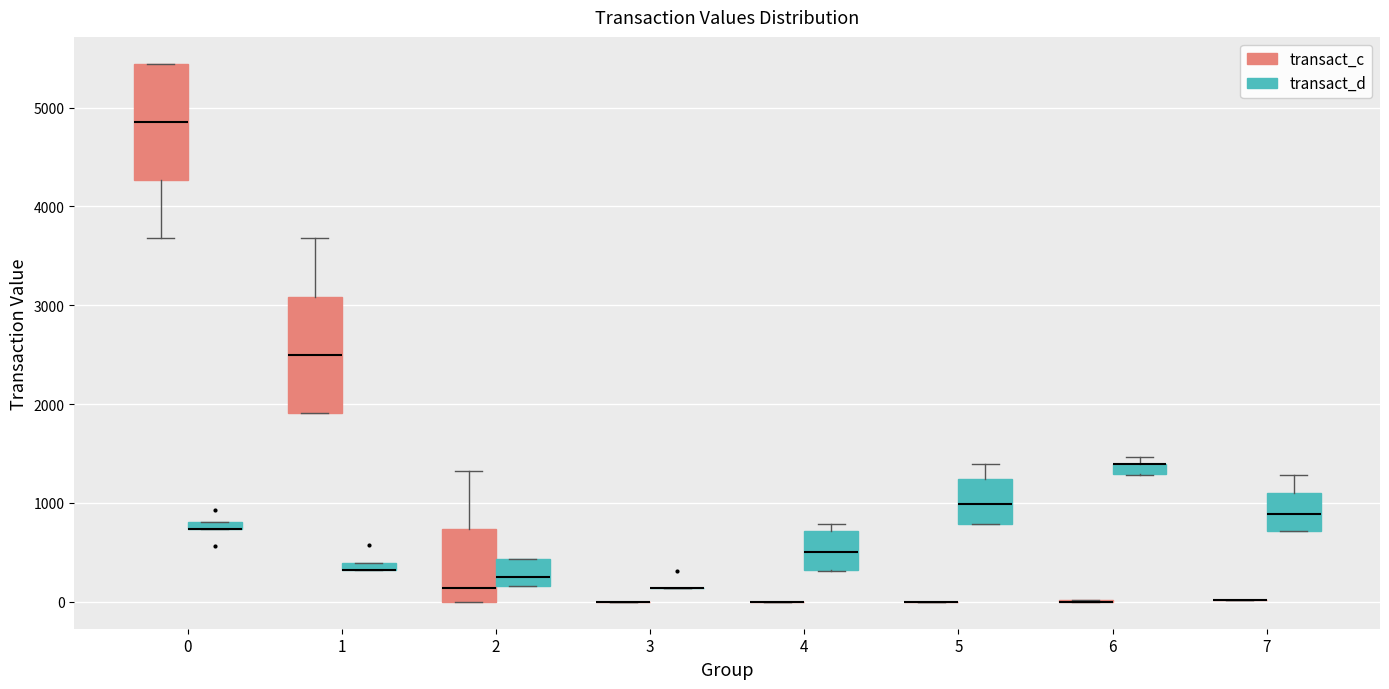

Where is the lower edge of the box for 0 (transact_d) on the y-axis? The values are not printed on the chart, so give them approximately, as read against the axis.

700